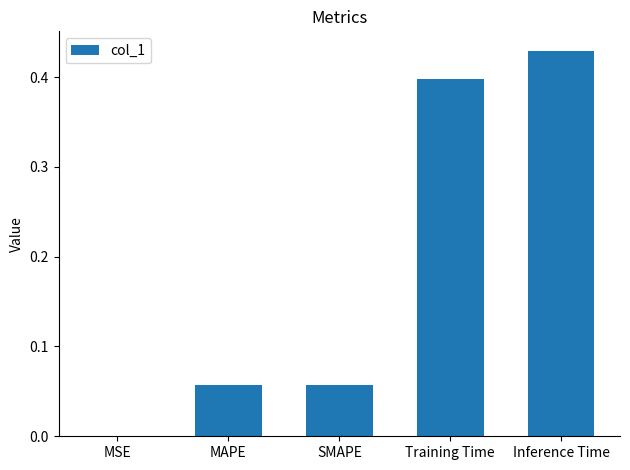

The chart shows a value of 0.2 at Training Time. True or false?

False